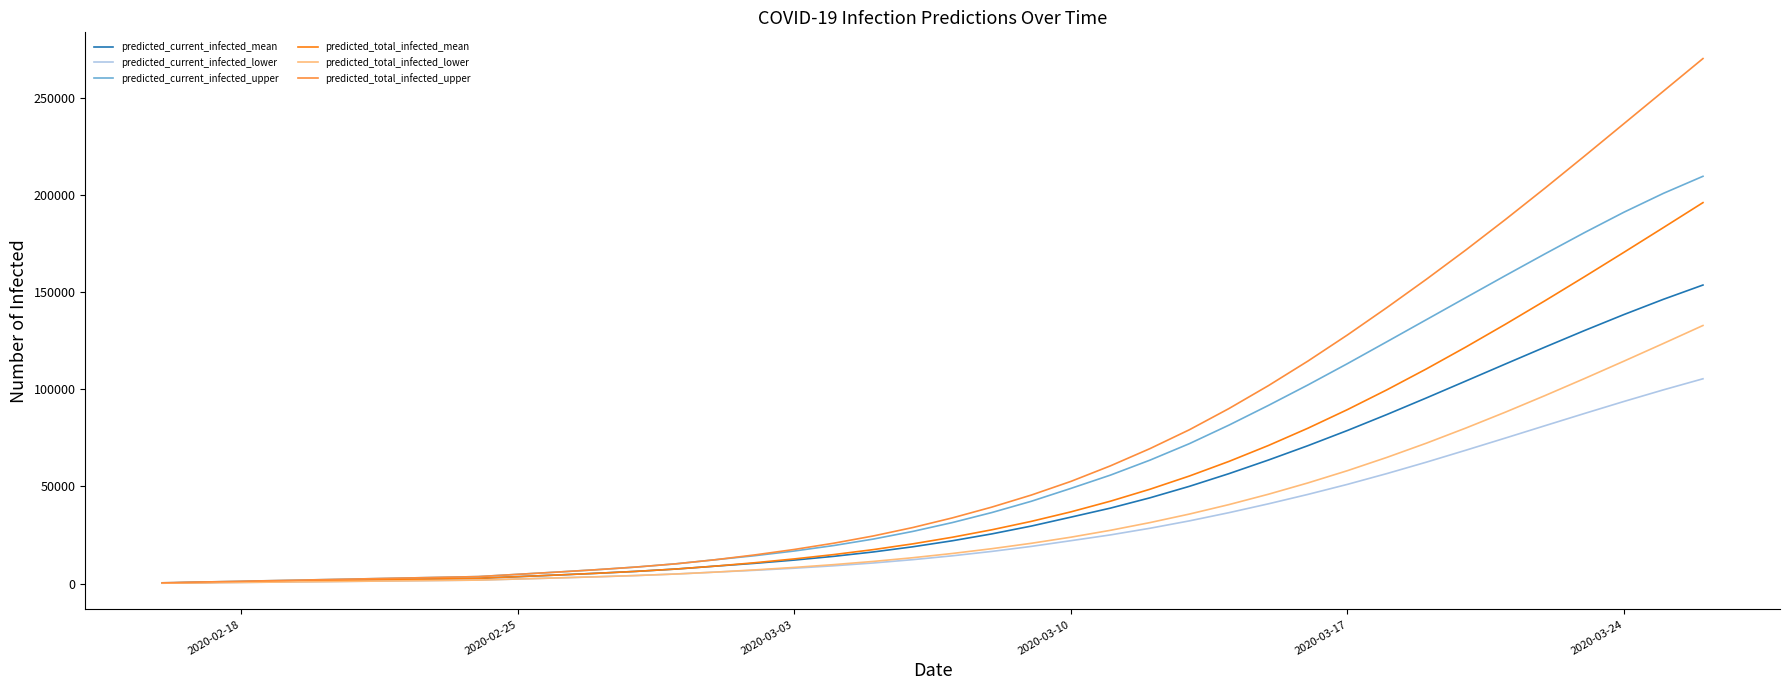

What is the highest value of the predicted_current_infected_mean series?

153561